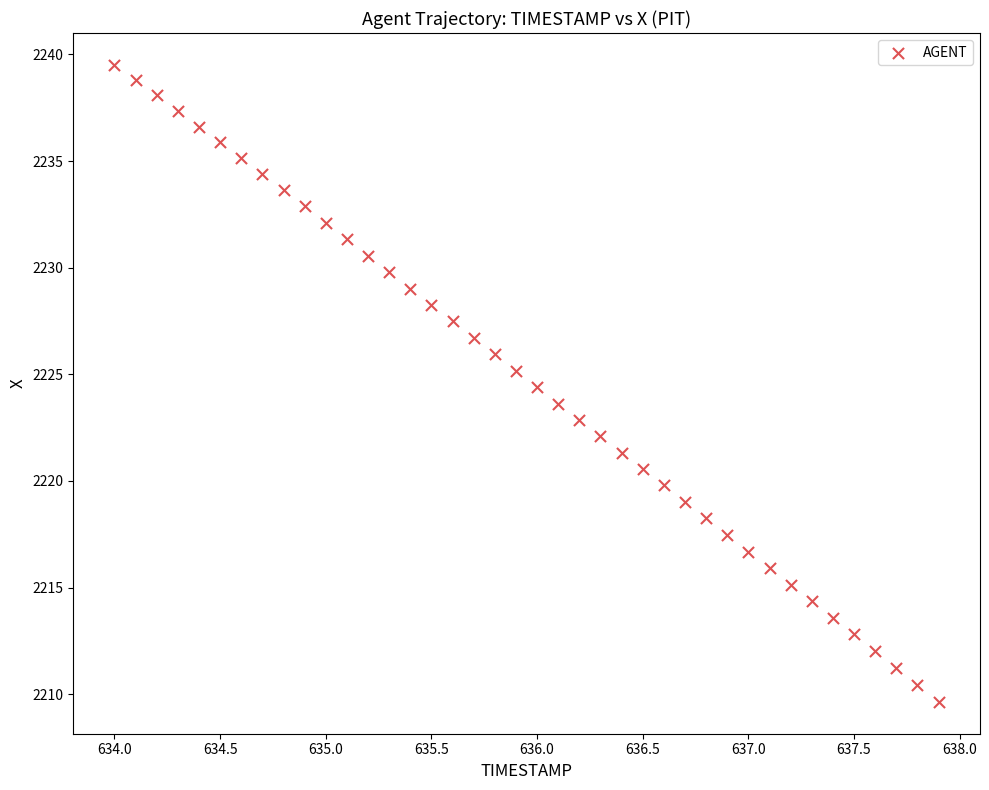

What is the range of Y values (max minus min)?

29.9